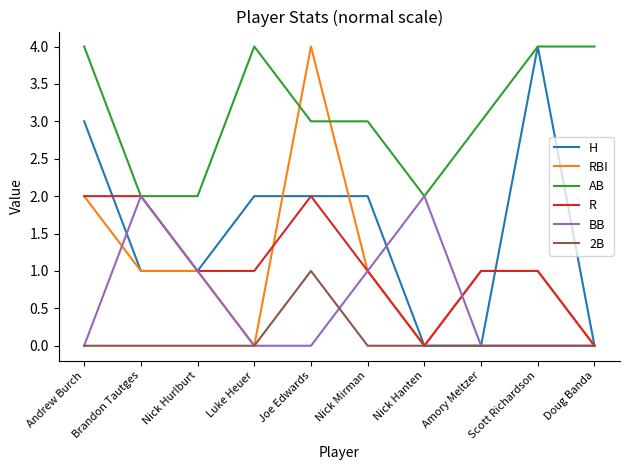

True or false: AB and 2B cross at least once.

False